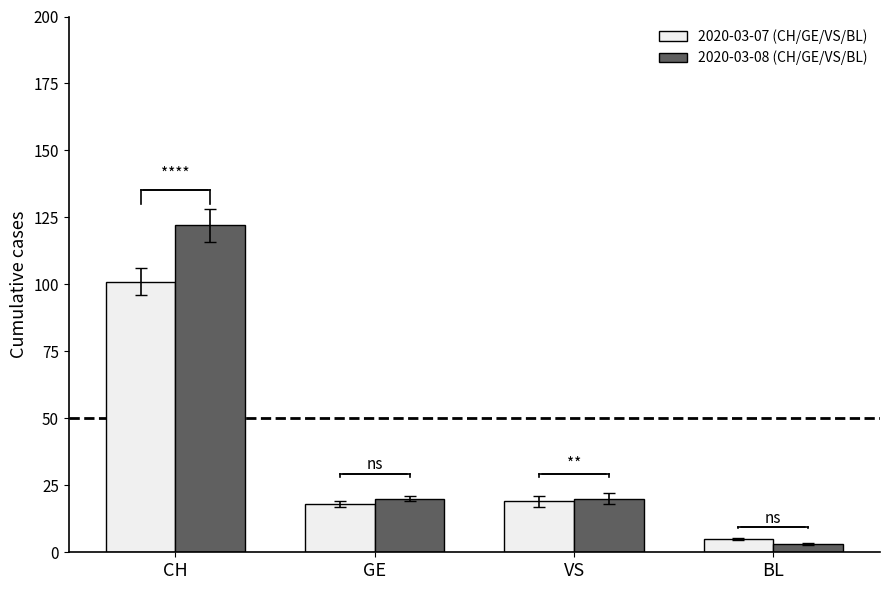

Rank the series at BL from highest to lowest value.

2020-03-07 (CH/GE/VS/BL), 2020-03-08 (CH/GE/VS/BL)